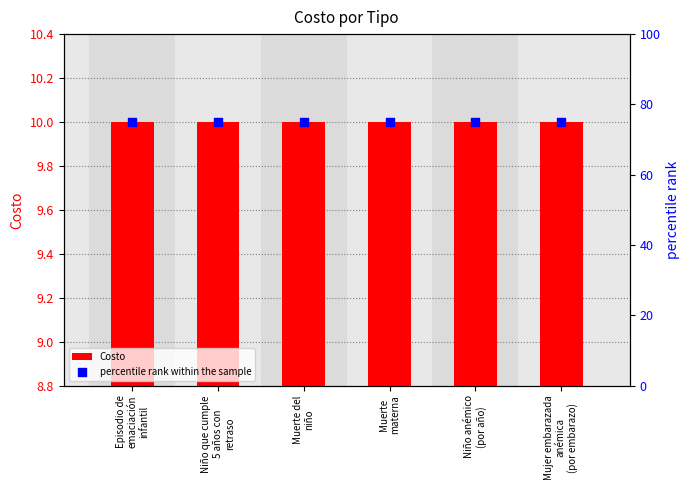

Which series reaches the minimum Y coordinate?

Costo